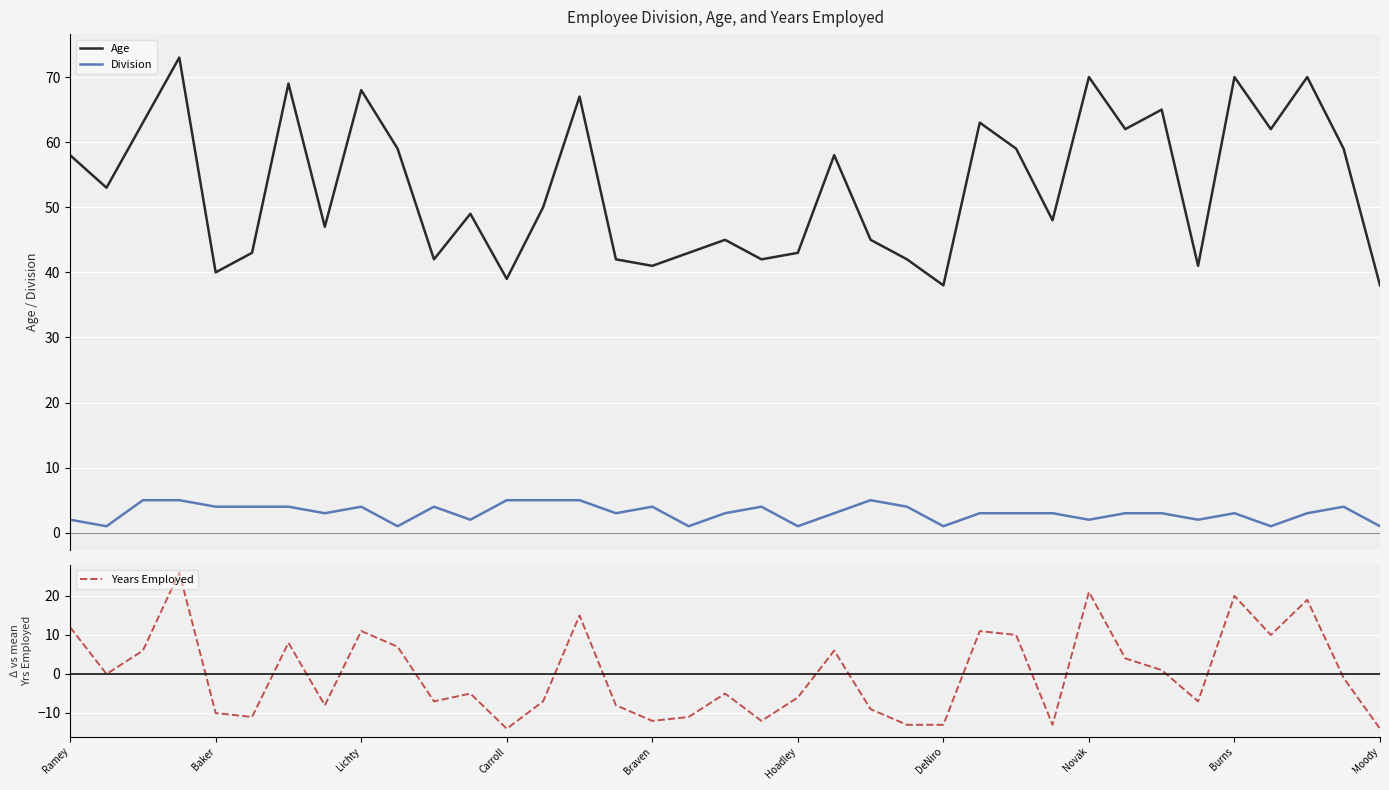

How many values in Years Employed are above zero?

16